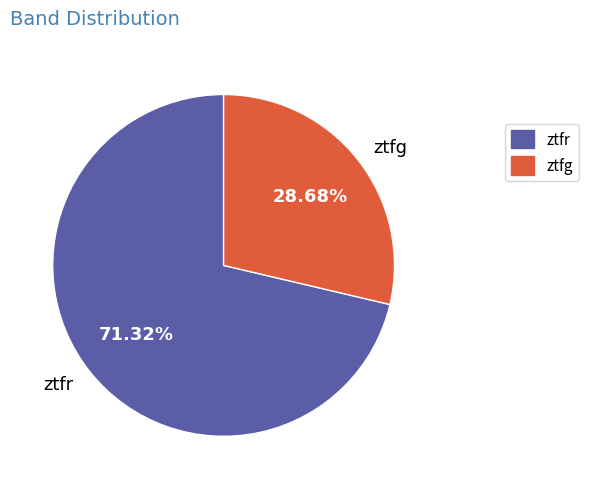

Which slice is the smallest?

ztfg